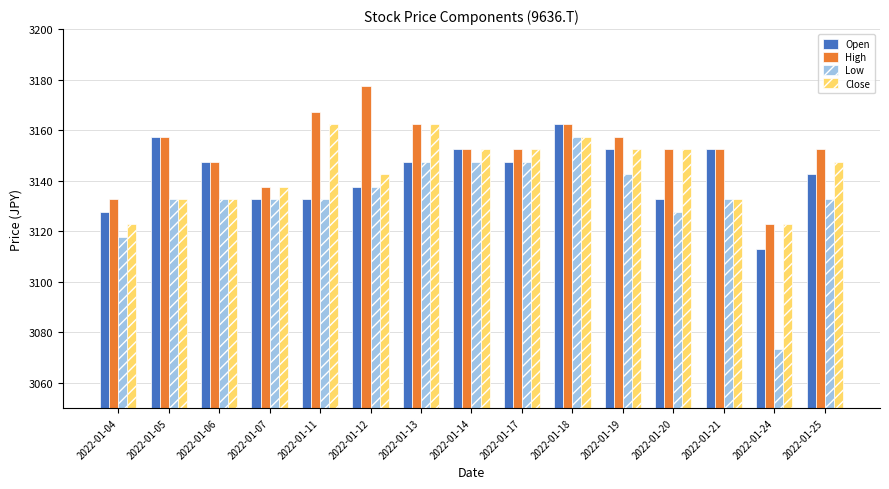

At 2022-01-25, list the series in order from largest to smallest.

High, Close, Open, Low